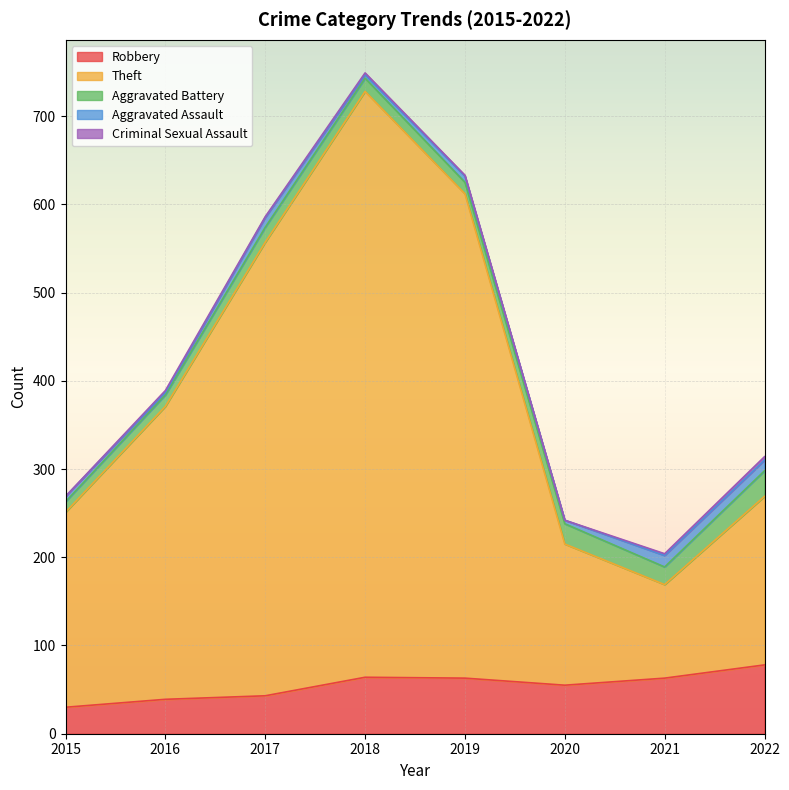

Which has a higher value, 2016 or 2019?

2019